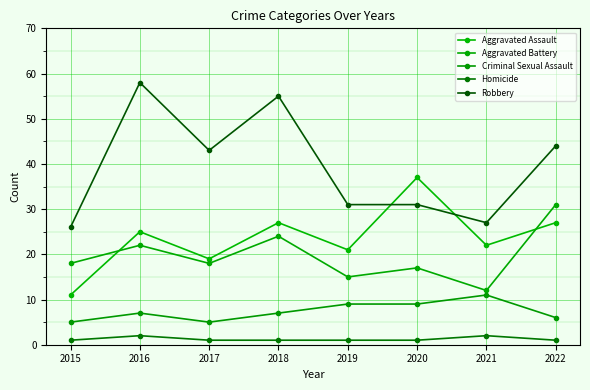

Rank the series at 2022 from highest to lowest value.

Robbery, Aggravated Battery, Aggravated Assault, Criminal Sexual Assault, Homicide